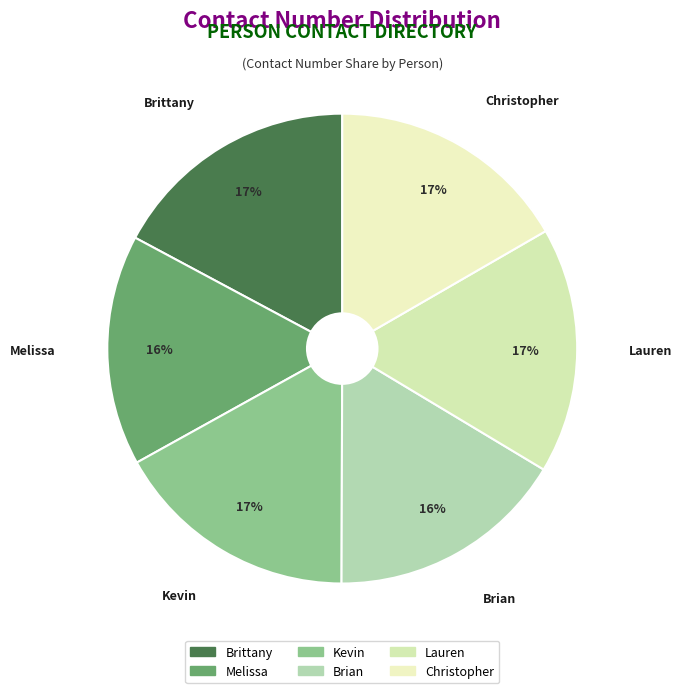

To the nearest percent, what is the combined percentage of Christopher and Melissa?

33%